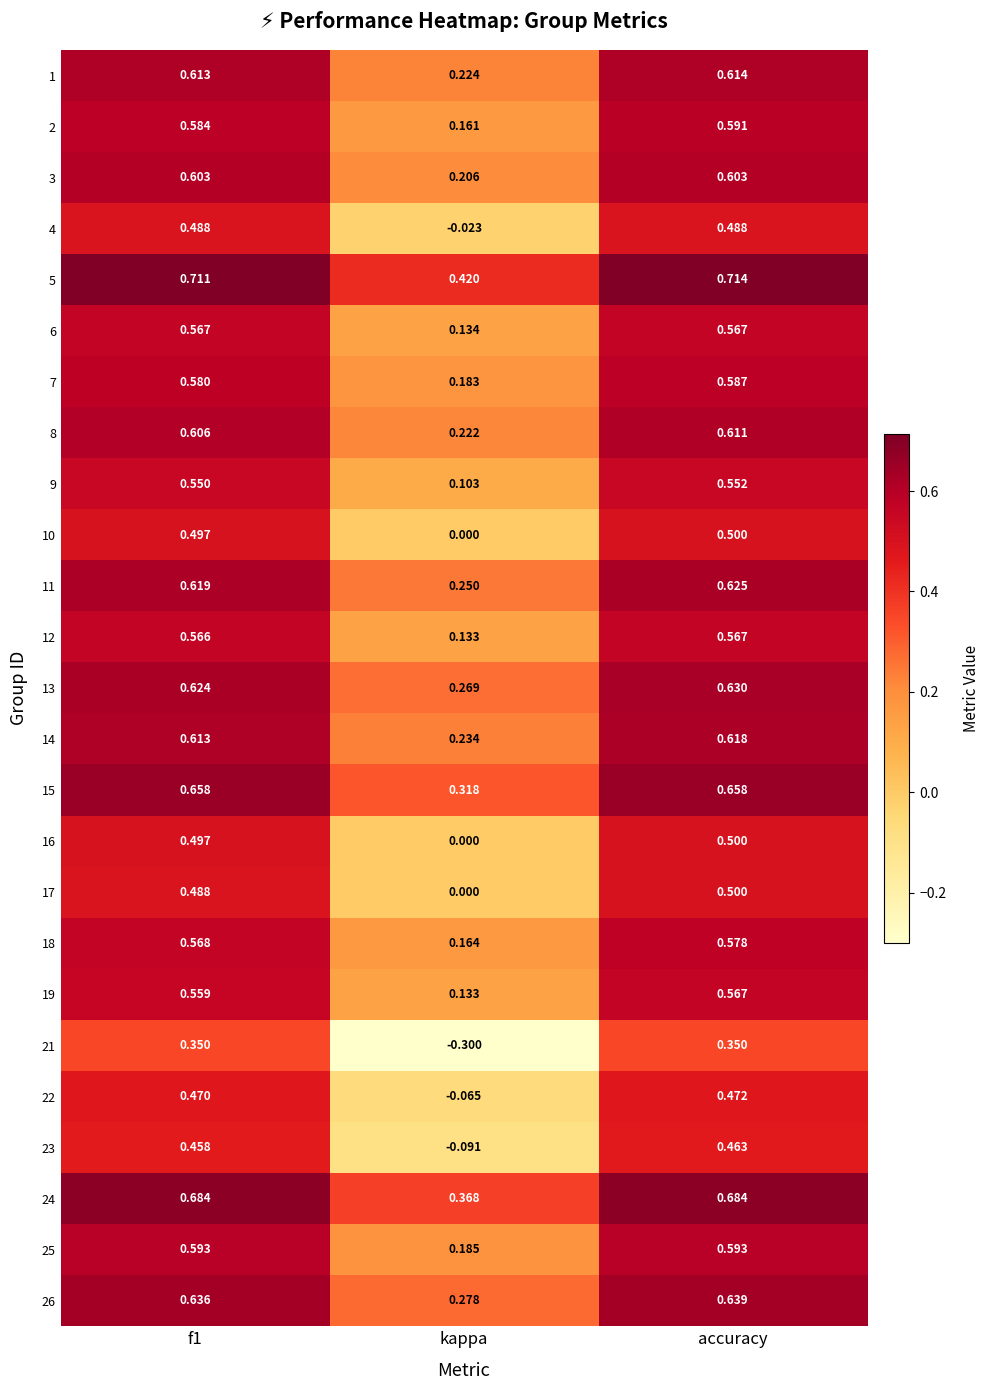

Is the value of 11 at accuracy greater than the value of 9 at kappa?

Yes